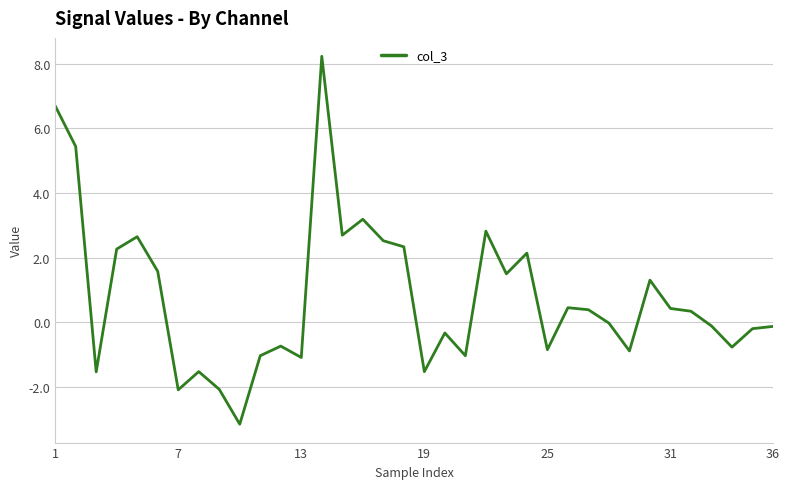

True or false: the data has more than 2 interior local peaks.

True